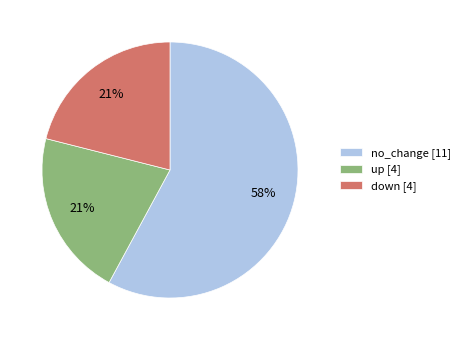

Is there a majority slice in this chart?

Yes